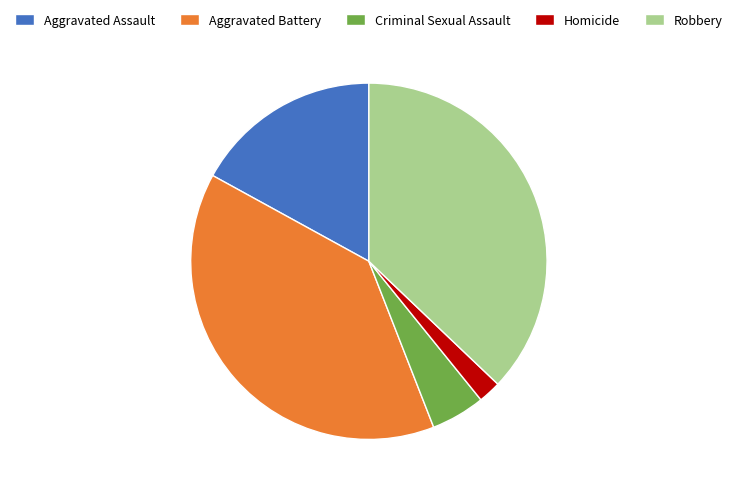

True or false: Aggravated Battery accounts for 53% of the total.

False